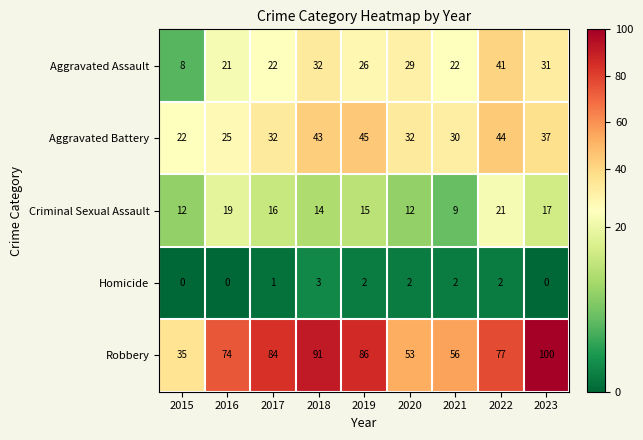

Which series has the largest total across all categories?

Robbery